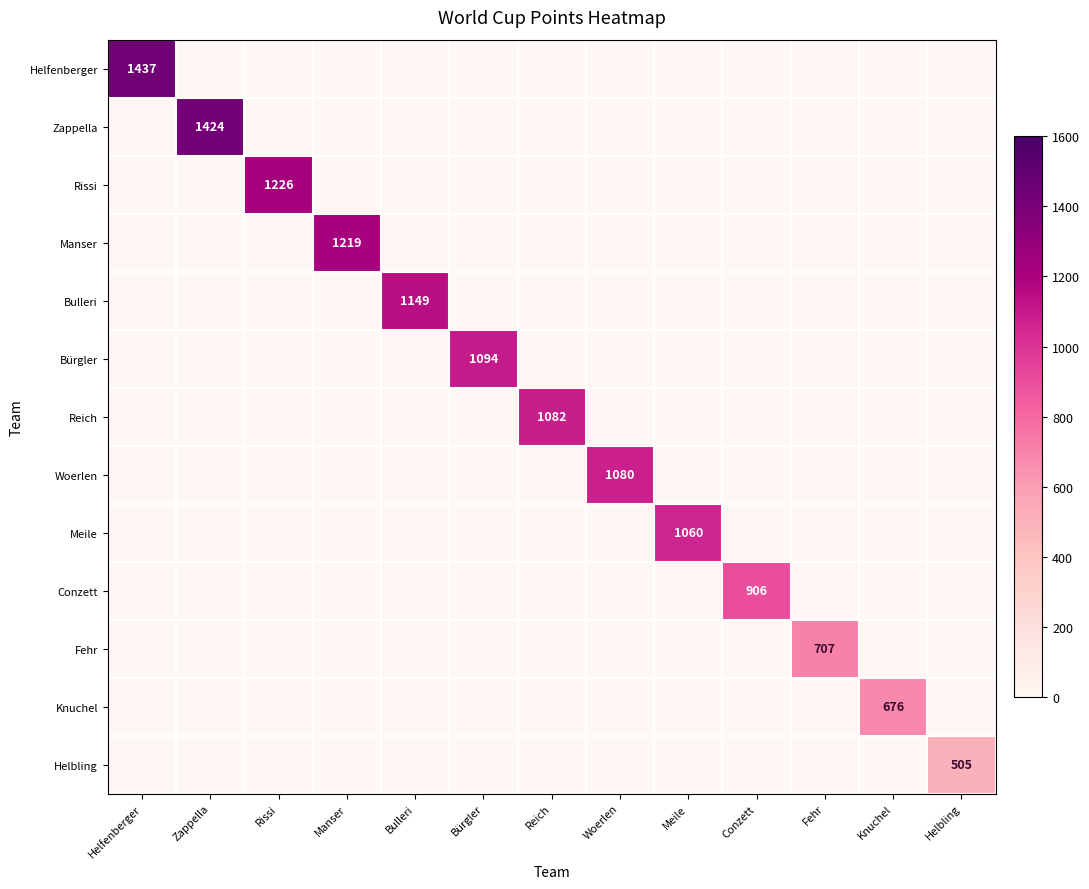

Count the number of data series in this chart.

13